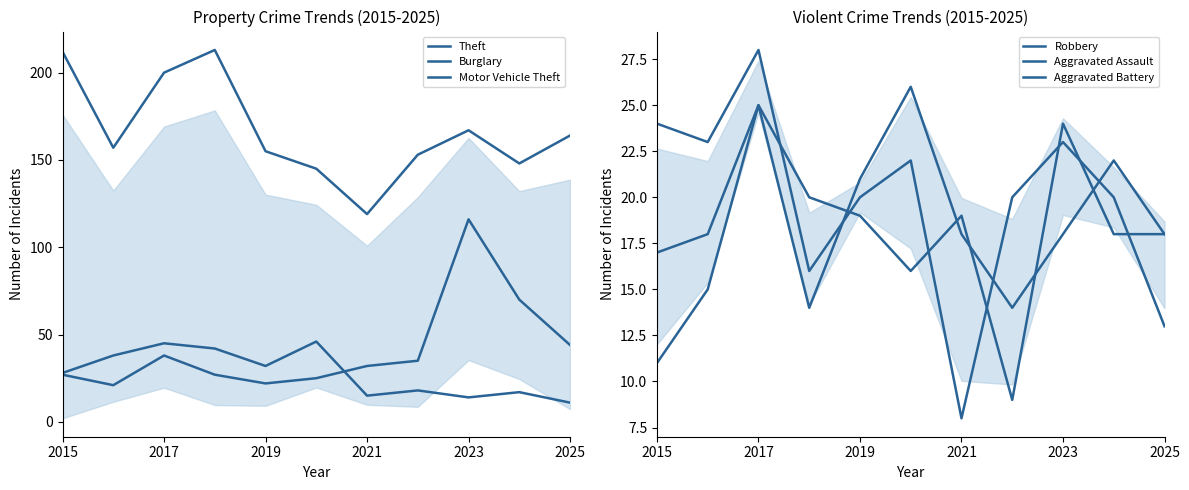

What is the sum of all Motor Vehicle Theft values?

457